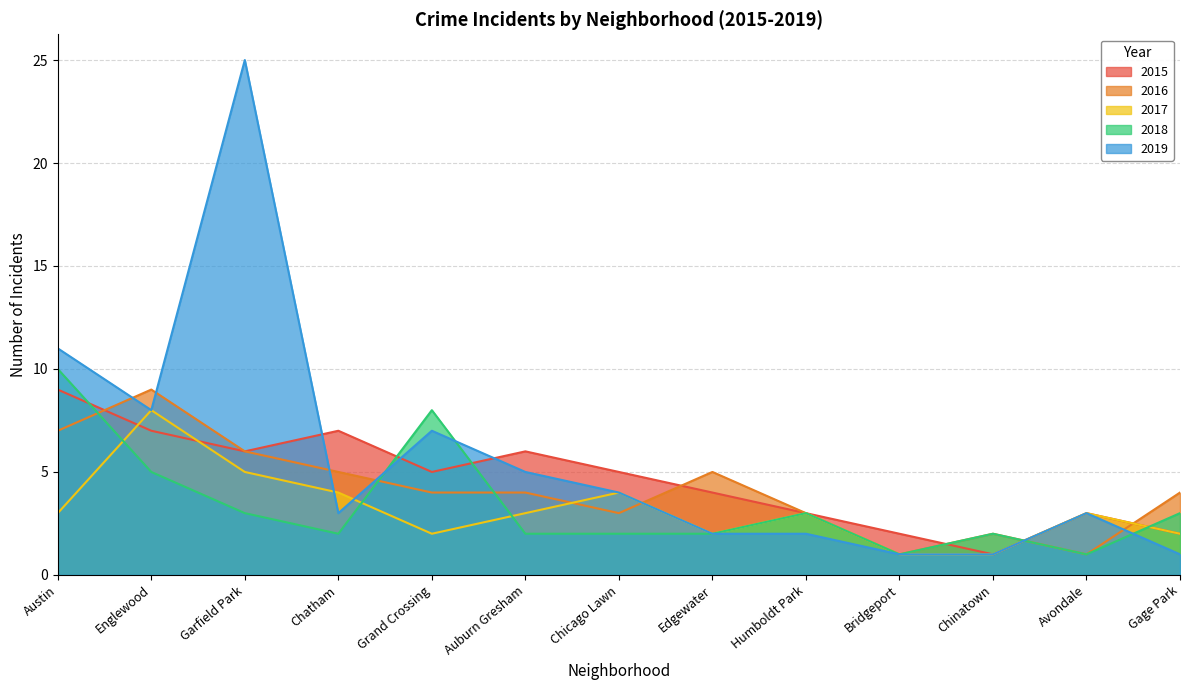

Between Englewood and Bridgeport, which series saw the biggest shift?

2016